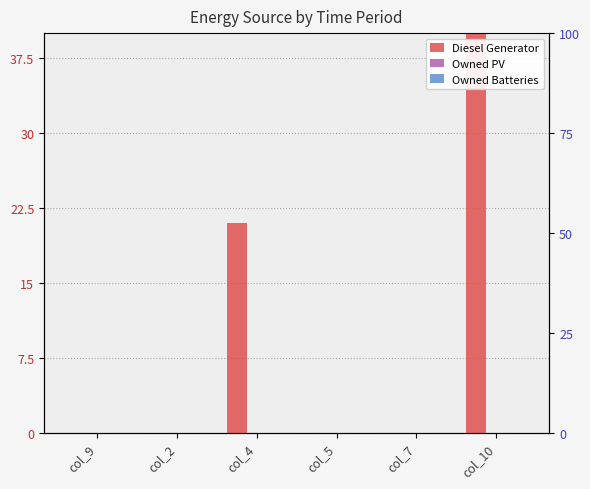

Reading left to right, extract all data points from this chart.

Diesel Generator: 0	0	21	0	0	68
Owned PV: 0	0	0	0	0	0
Owned Batteries: 0	0	0	0	0	0